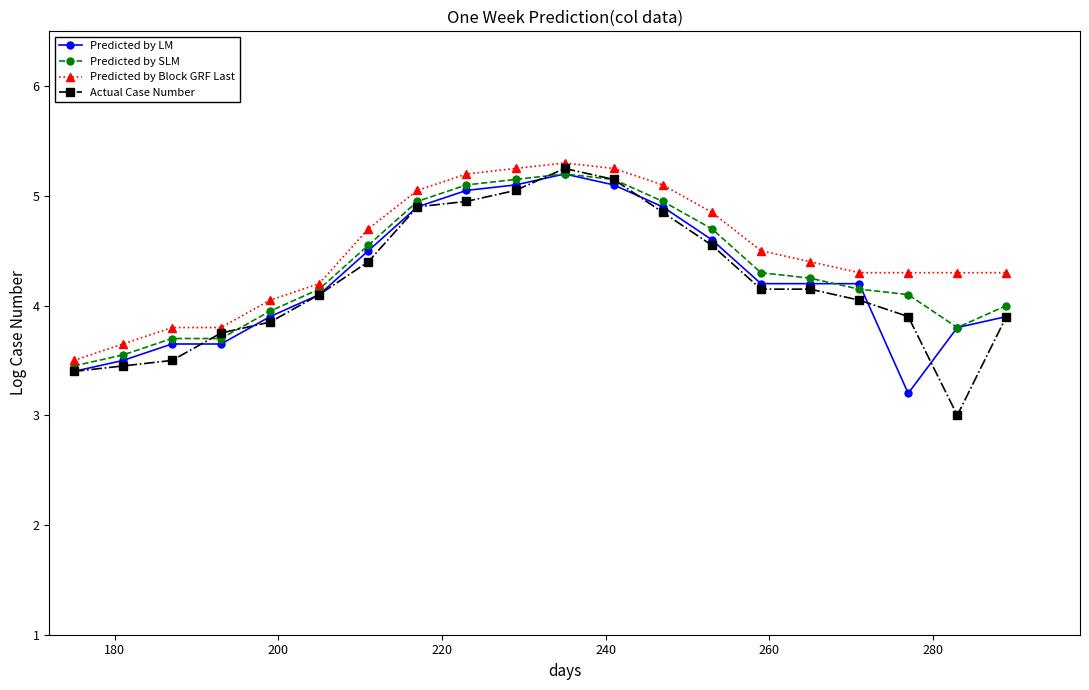

Which series has the widest spread of values?

Actual Case Number